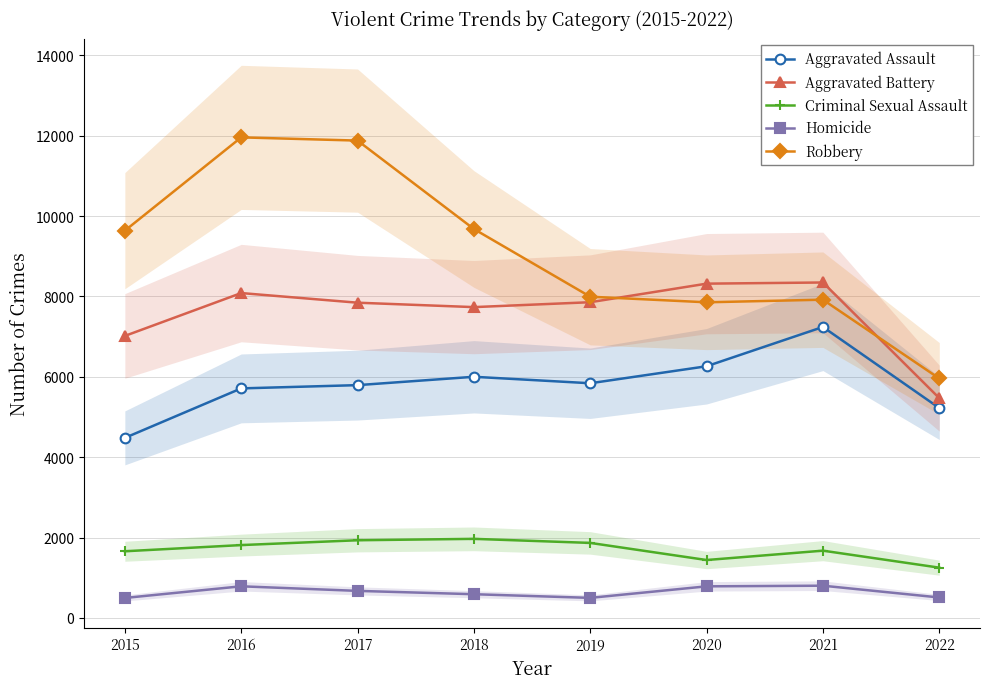

What is the difference between the highest and lowest values at 2018?

9090